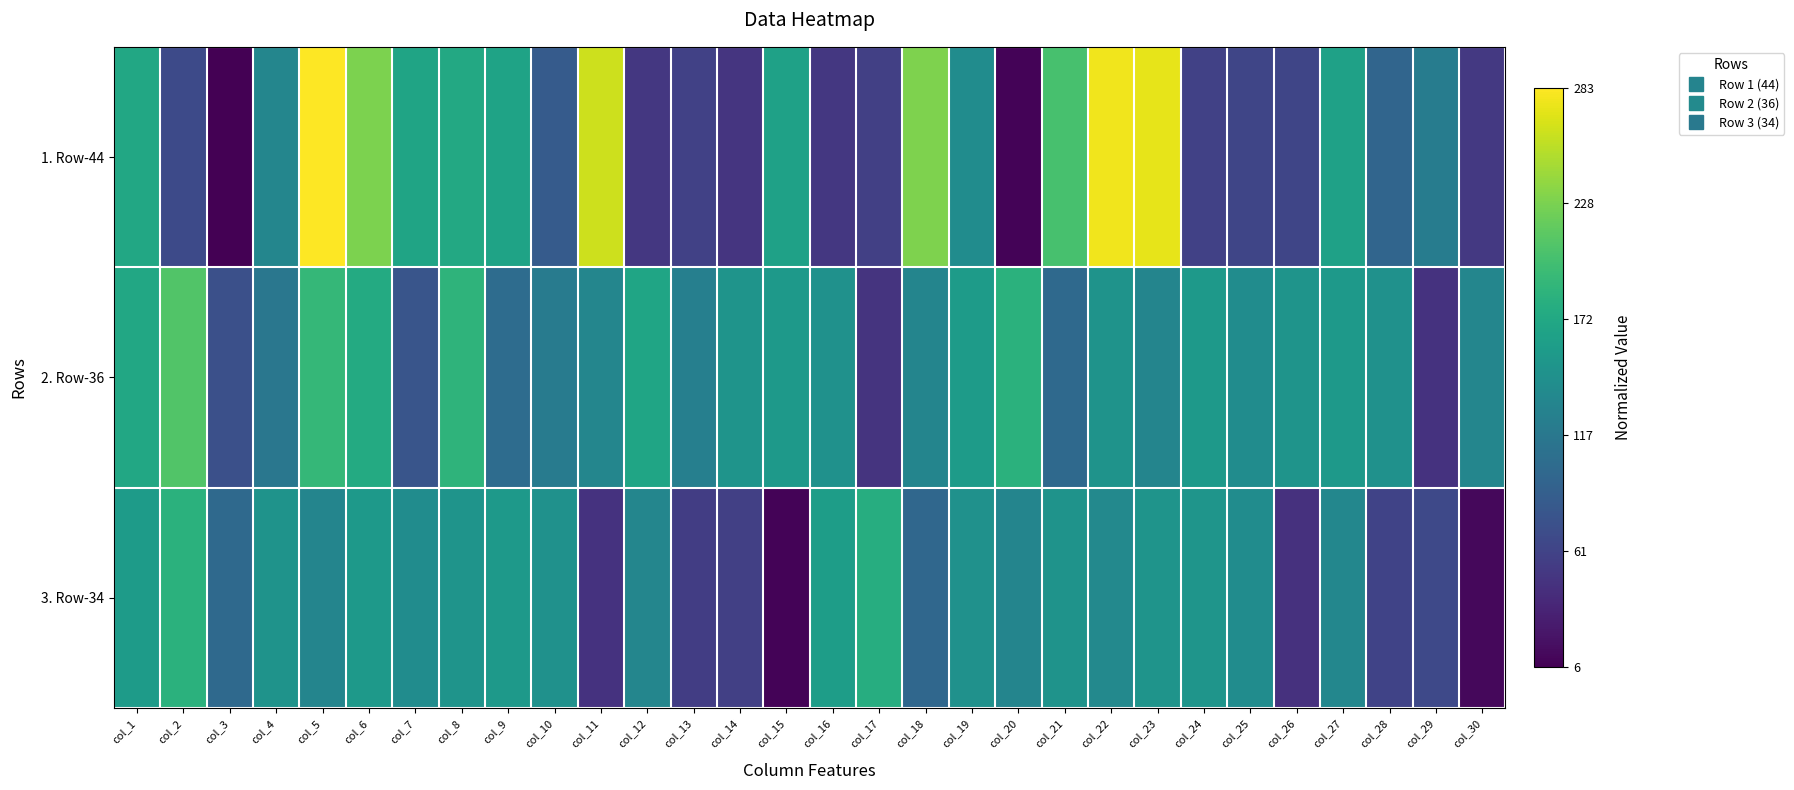

Reading left to right, what are all the values shown in this chart?

1. Row-44: col_1=0.6	col_2=0.2	col_3=0.0	col_4=0.5	col_5=1.0	col_6=0.8	col_7=0.6	col_8=0.6	col_9=0.6	col_10=0.3	col_11=0.9	col_12=0.2	col_13=0.2	col_14=0.2	col_15=0.6	col_16=0.2	col_17=0.2	col_18=0.8	col_19=0.5	col_20=0.0	col_21=0.7	col_22=1.0	col_23=1.0	col_24=0.2	col_25=0.2	col_26=0.2	col_27=0.6	col_28=0.3	col_29=0.4	col_30=0.2
2. Row-36: col_1=0.6	col_2=0.7	col_3=0.2	col_4=0.4	col_5=0.7	col_6=0.6	col_7=0.3	col_8=0.6	col_9=0.4	col_10=0.4	col_11=0.5	col_12=0.6	col_13=0.4	col_14=0.5	col_15=0.5	col_16=0.5	col_17=0.2	col_18=0.5	col_19=0.5	col_20=0.6	col_21=0.3	col_22=0.5	col_23=0.5	col_24=0.5	col_25=0.5	col_26=0.5	col_27=0.5	col_28=0.5	col_29=0.1	col_30=0.5
3. Row-34: col_1=0.5	col_2=0.6	col_3=0.3	col_4=0.5	col_5=0.5	col_6=0.5	col_7=0.5	col_8=0.5	col_9=0.5	col_10=0.5	col_11=0.1	col_12=0.5	col_13=0.2	col_14=0.2	col_15=0.0	col_16=0.6	col_17=0.6	col_18=0.3	col_19=0.5	col_20=0.5	col_21=0.5	col_22=0.5	col_23=0.5	col_24=0.5	col_25=0.5	col_26=0.1	col_27=0.5	col_28=0.2	col_29=0.2	col_30=0.0